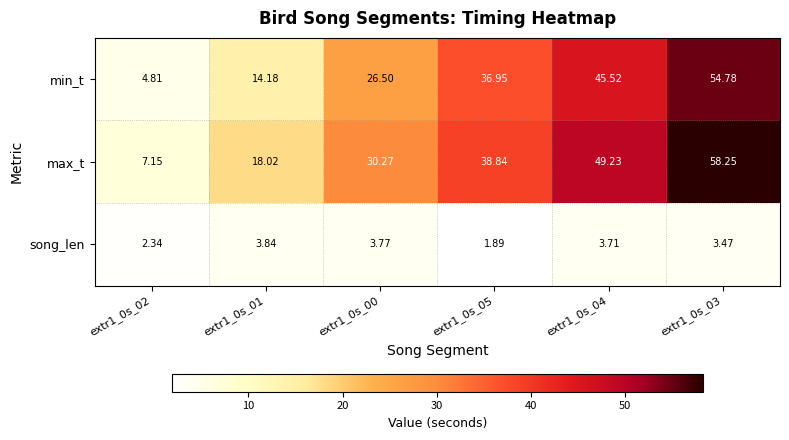

Rank the series by their maximum value, from highest to lowest.

max_t, min_t, song_len